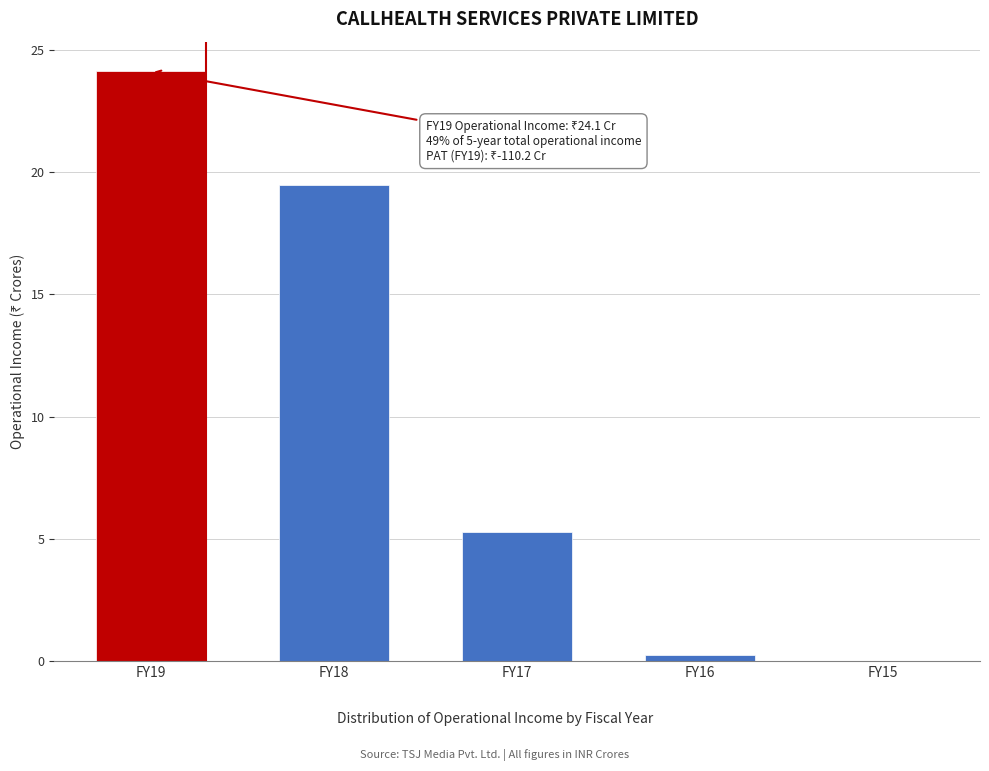

Reading left to right, what are all the values shown in this chart?

FY19=24.1	FY18=19.5	FY17=5.3	FY16=0.3	FY15=0.0